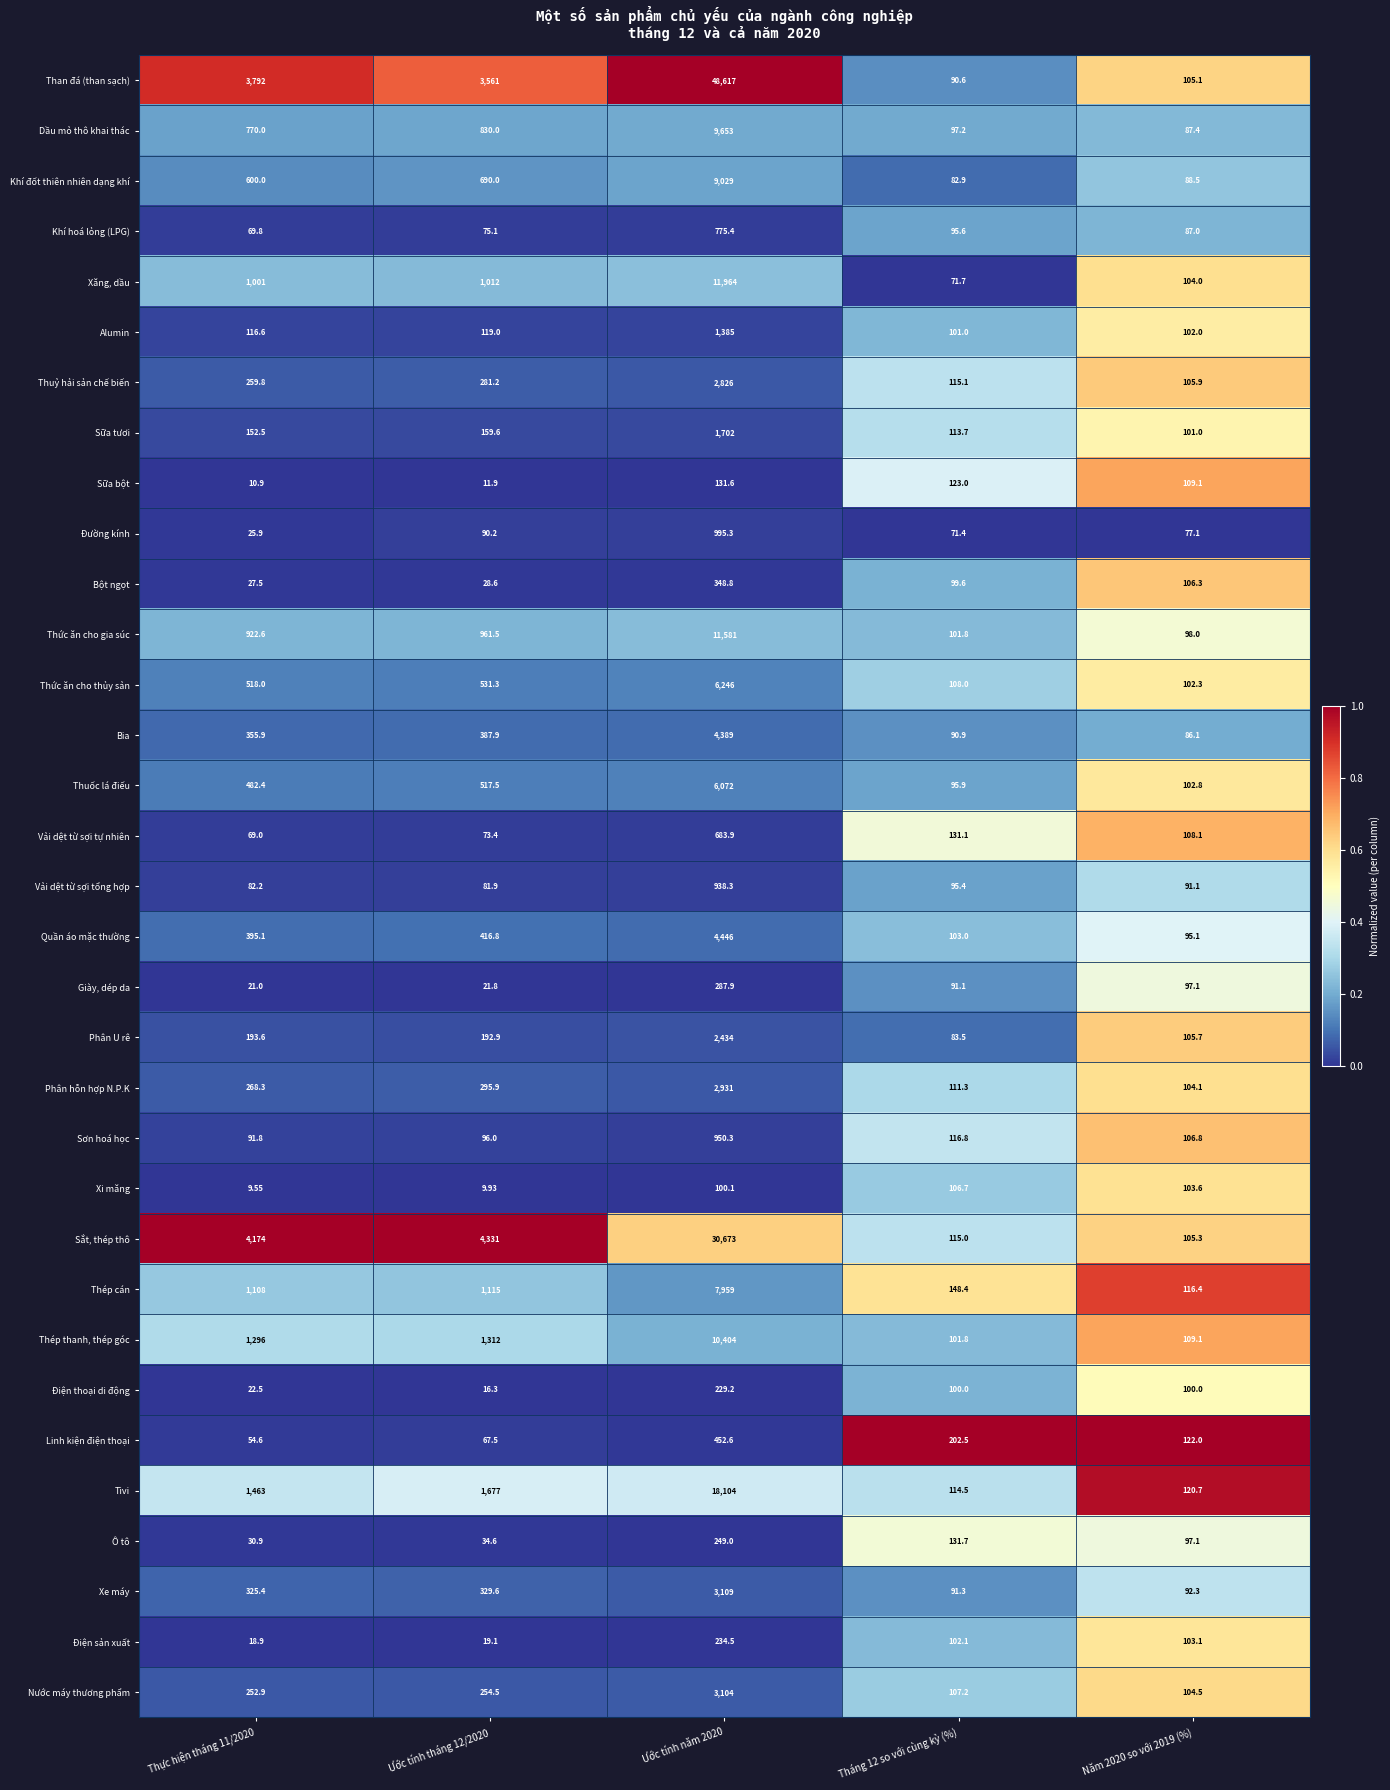

Is the value of Alumin at Năm 2020 so với 2019 (%) greater than the value of Bia at Ước tính tháng 12/2020?

No